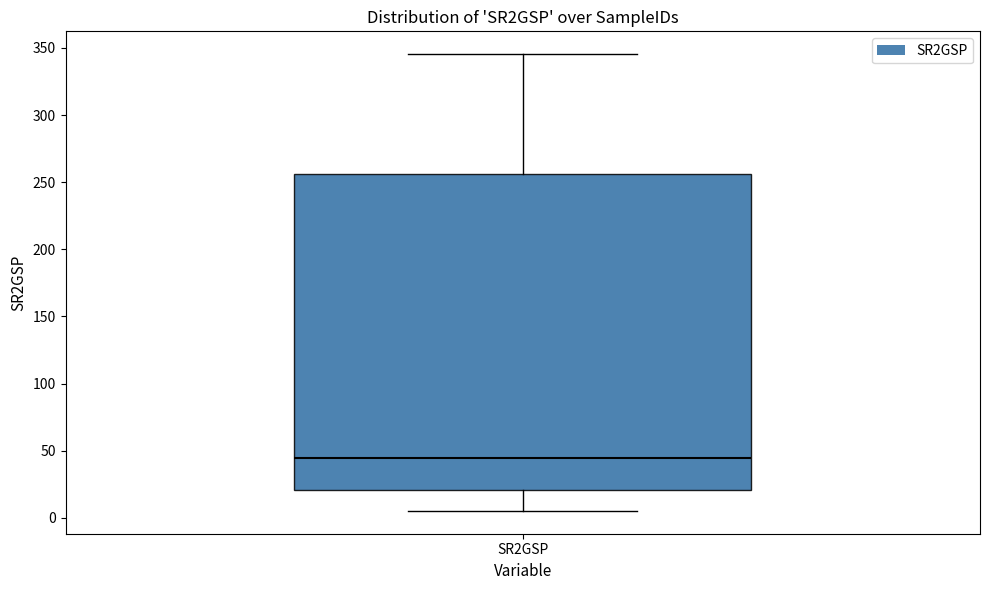

Transcribe this box plot: give where the median line is, the range the box spans, and where the two whiskers end, as read against the y-axis. The values are not printed on the chart, so give them approximately, as read against the axis.

median 45, box 20 to 255, whiskers 5 to 345